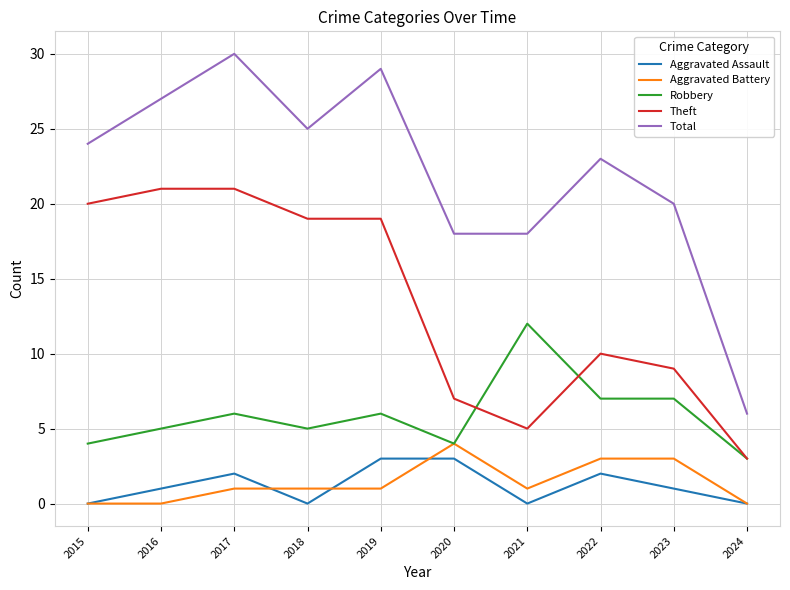

Does the chart have visible grid lines?

Yes